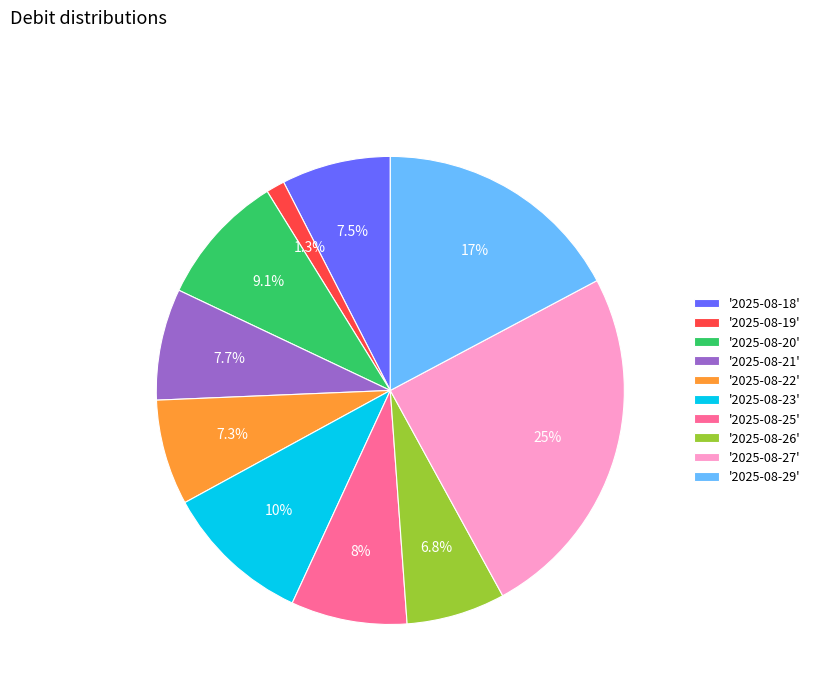

How much of the chart is everything except '2025-08-25'?

92.0%